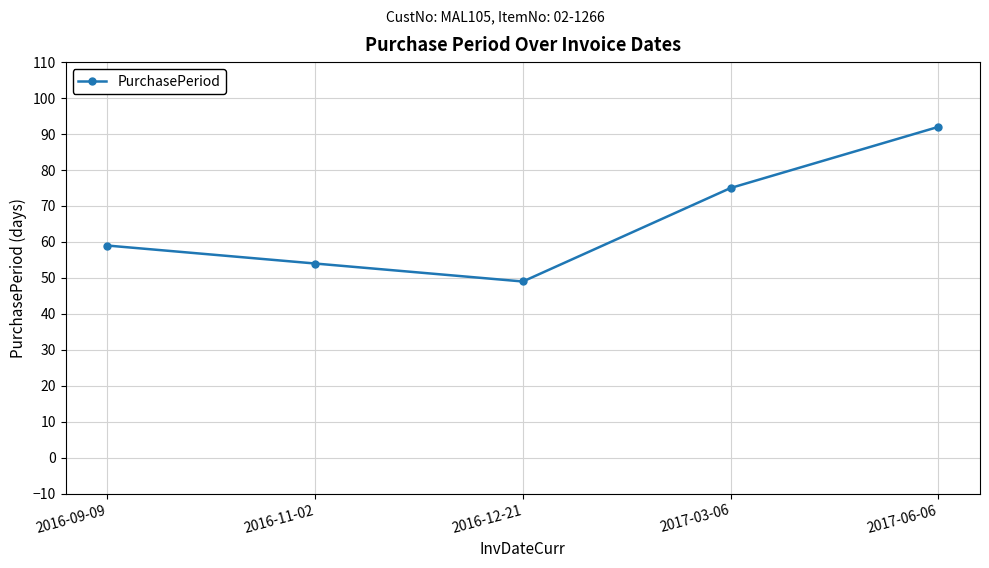

List the labels in order of value, smallest first.

2016-12-21, 2016-11-02, 2016-09-09, 2017-03-06, 2017-06-06